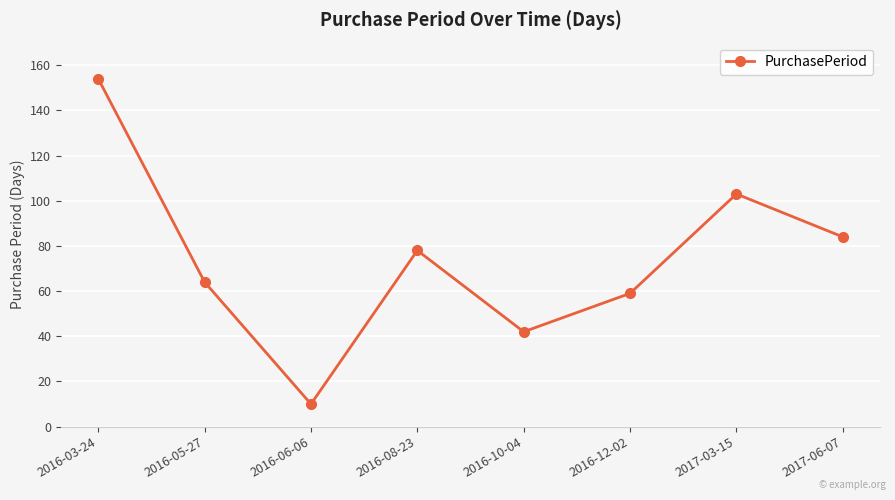

List the labels in order of value, smallest first.

2016-06-06, 2016-10-04, 2016-12-02, 2016-05-27, 2016-08-23, 2017-06-07, 2017-03-15, 2016-03-24